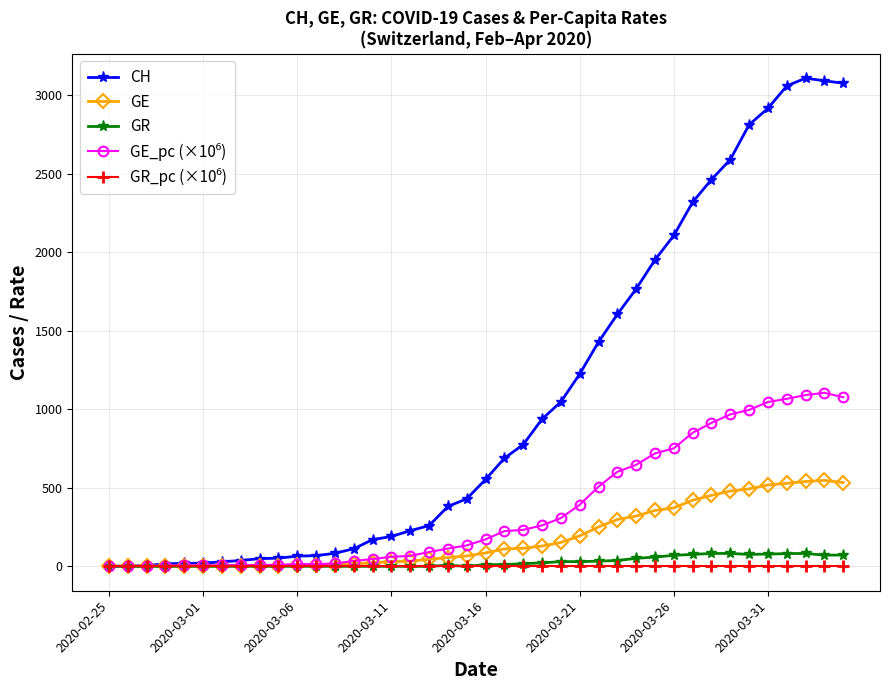

What is the value of the GR point at the 34th from the left?

82.0